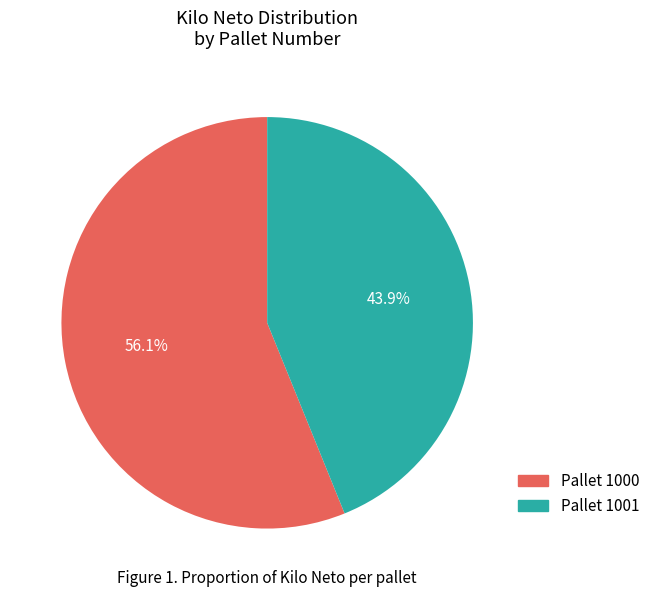

What is the ratio of the value at Pallet 1001 to the value at Pallet 1000?

0.8